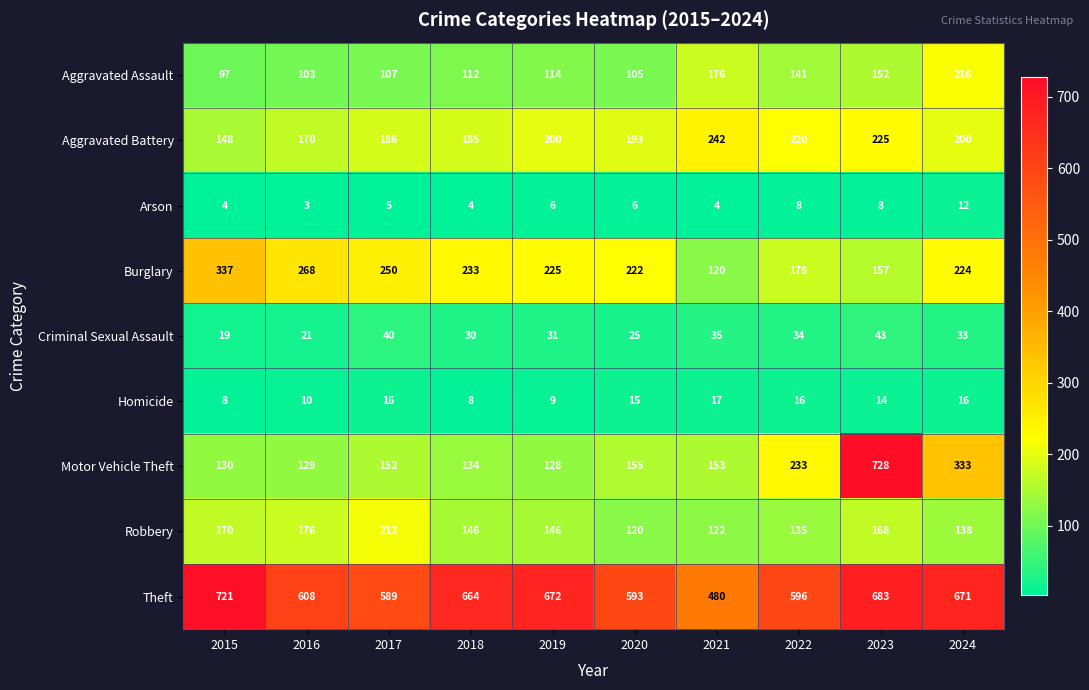

What is the spread (max minus min) of values at 2015?

717